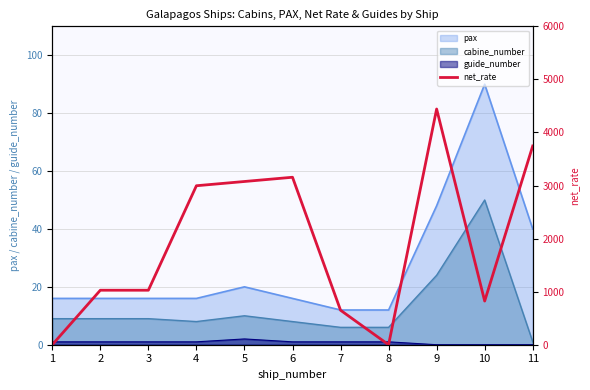

Count the number of categories in the chart.

11